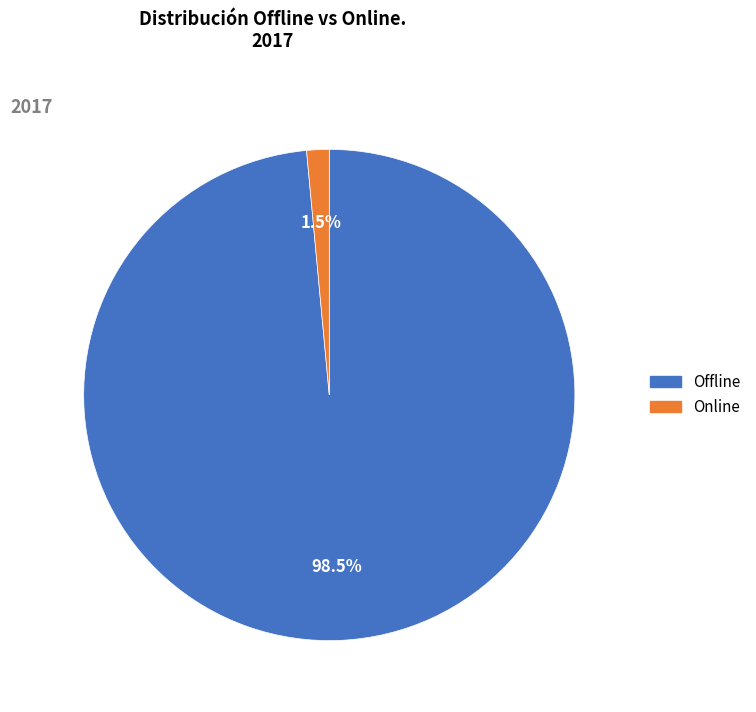

Do Offline and Online together represent more than half of the pie?

Yes